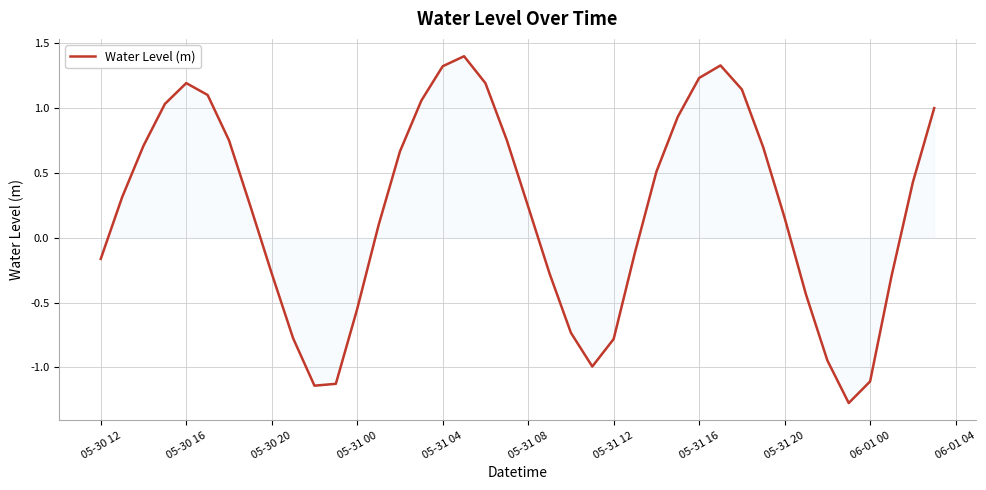

What is the difference between the maximum and minimum values?

2.7